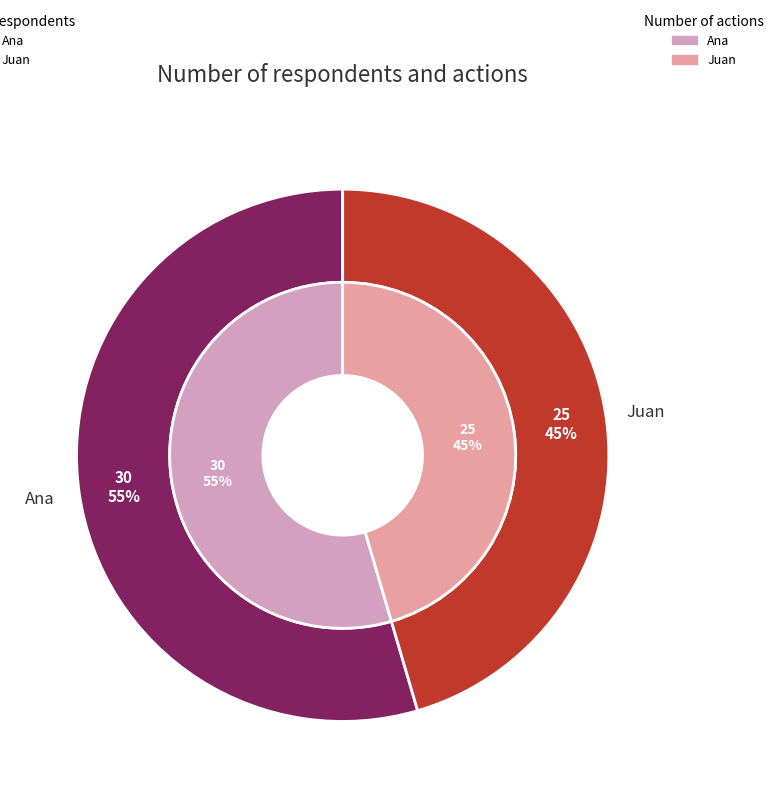

Does any single category account for the majority?

Yes